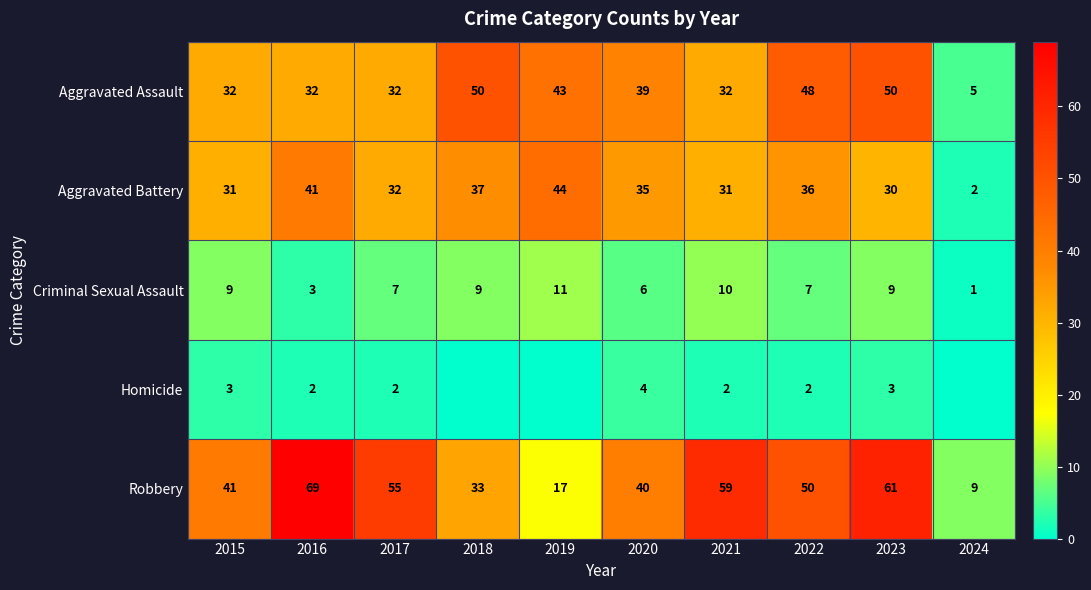

How many series are shown in this chart?

5